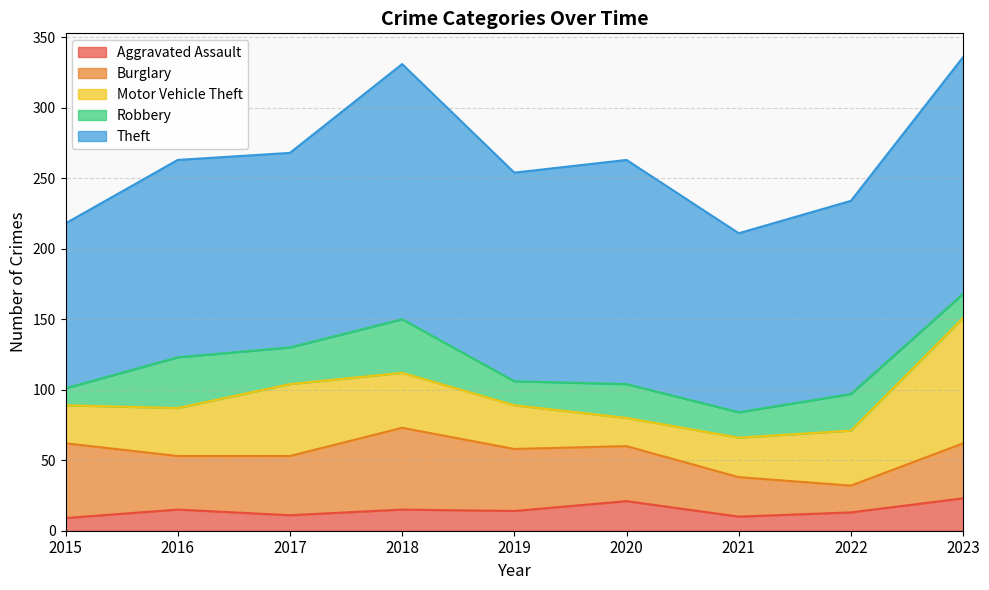

What is the lowest value of the Theft series?

117